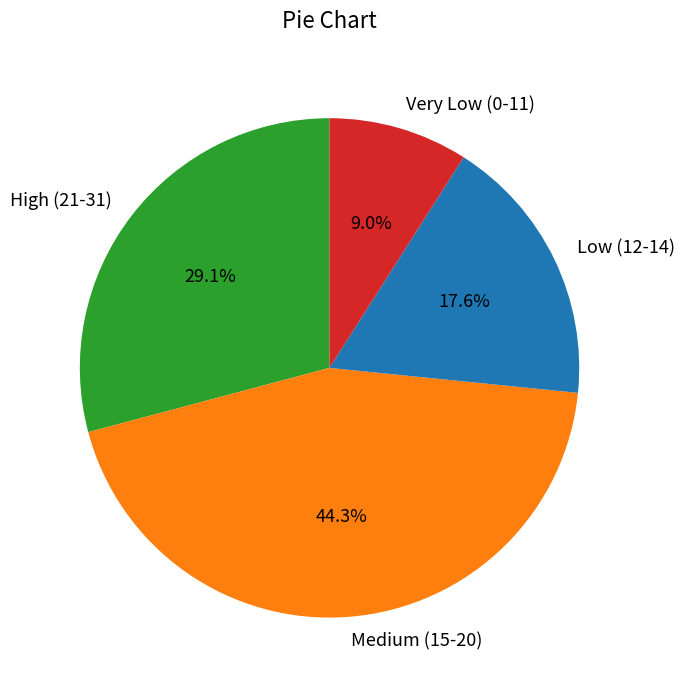

Between Medium (15-20) and Low (12-14), which is larger?

Medium (15-20)